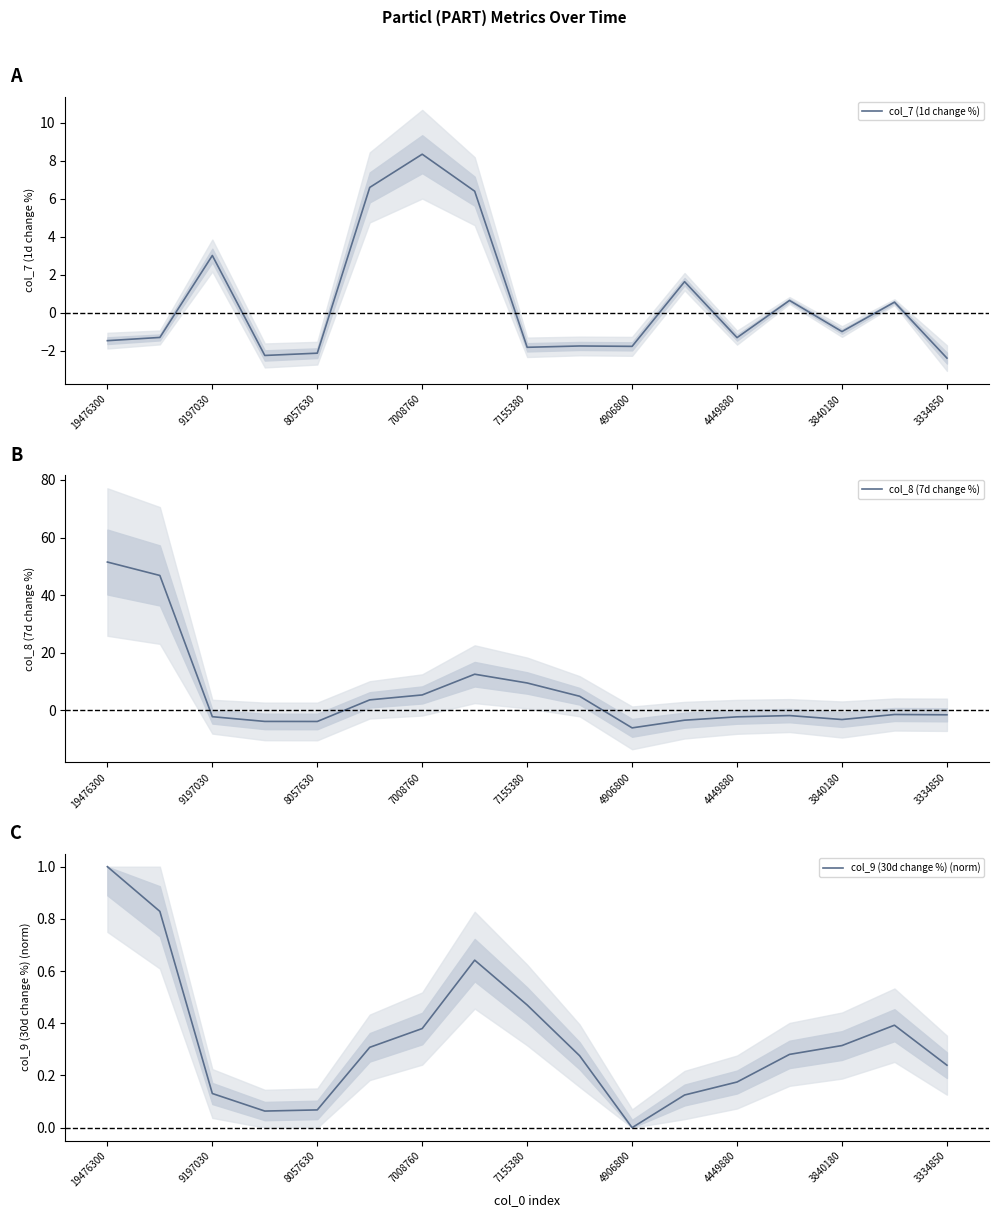

How many categories are shown in the chart?

17